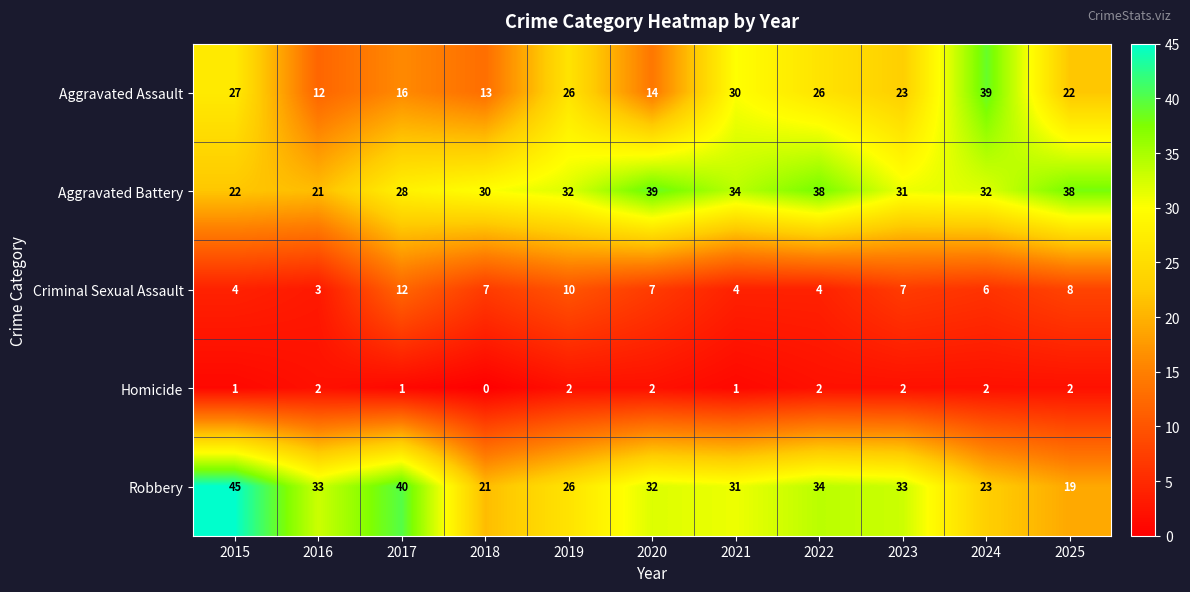

How many data points does each series have?

11